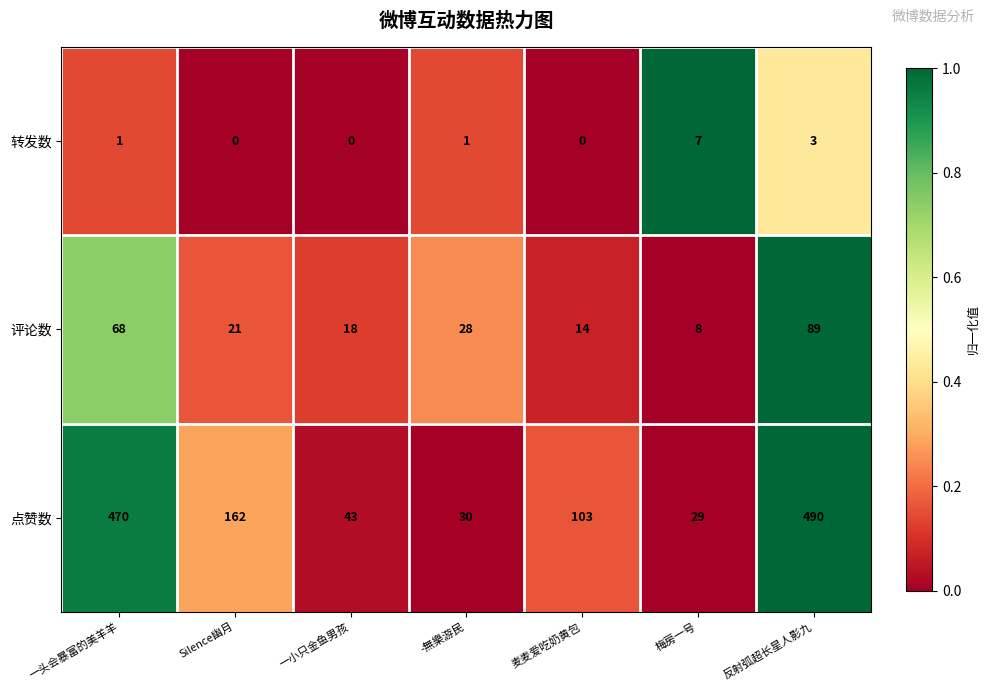

How many distinct data groups are displayed?

3